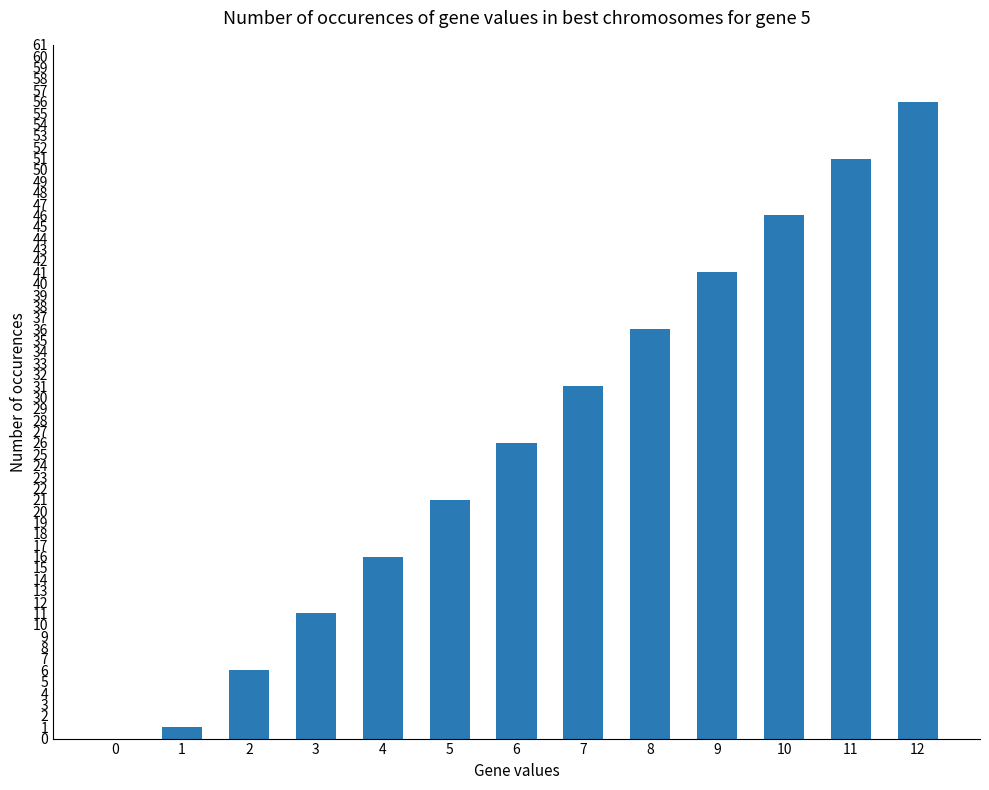

What is the average value?

26